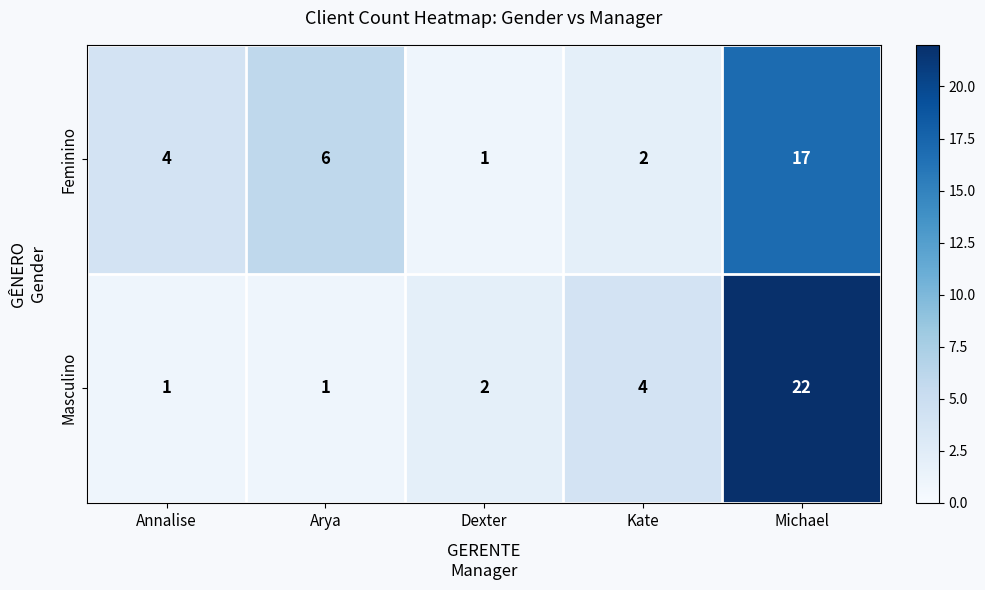

How many distinct data groups are displayed?

2